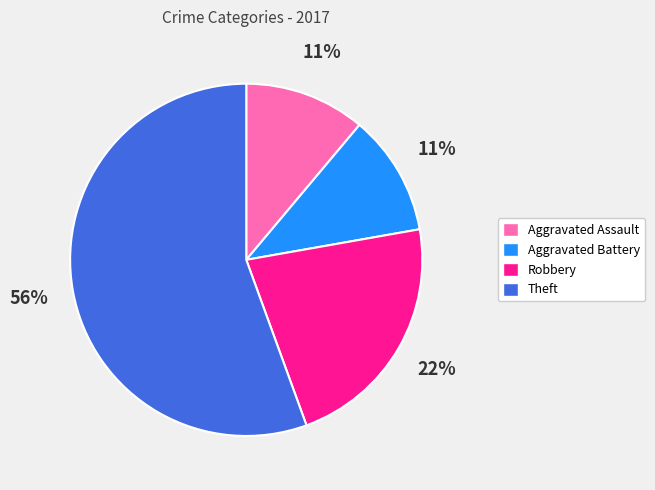

Is it true that Aggravated Battery is 4% of the pie?

False